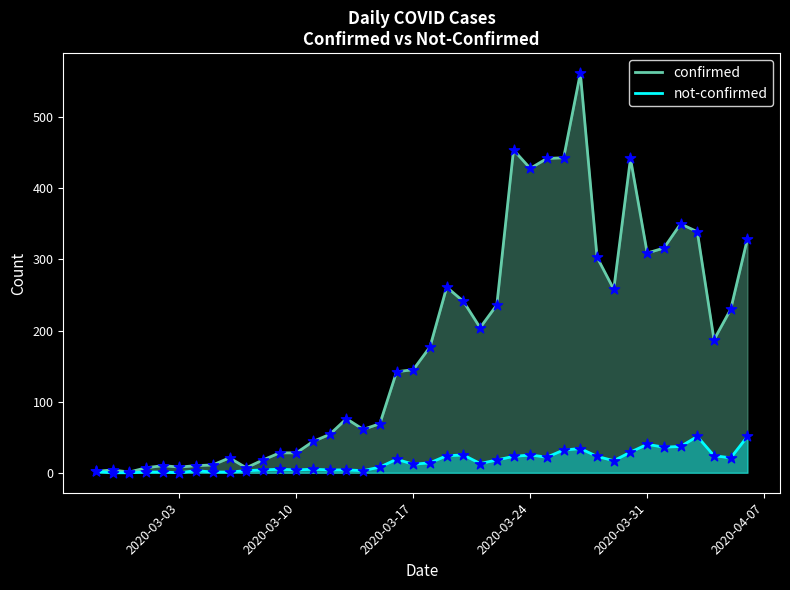

Which series has the largest Y range (max minus min)?

confirmed